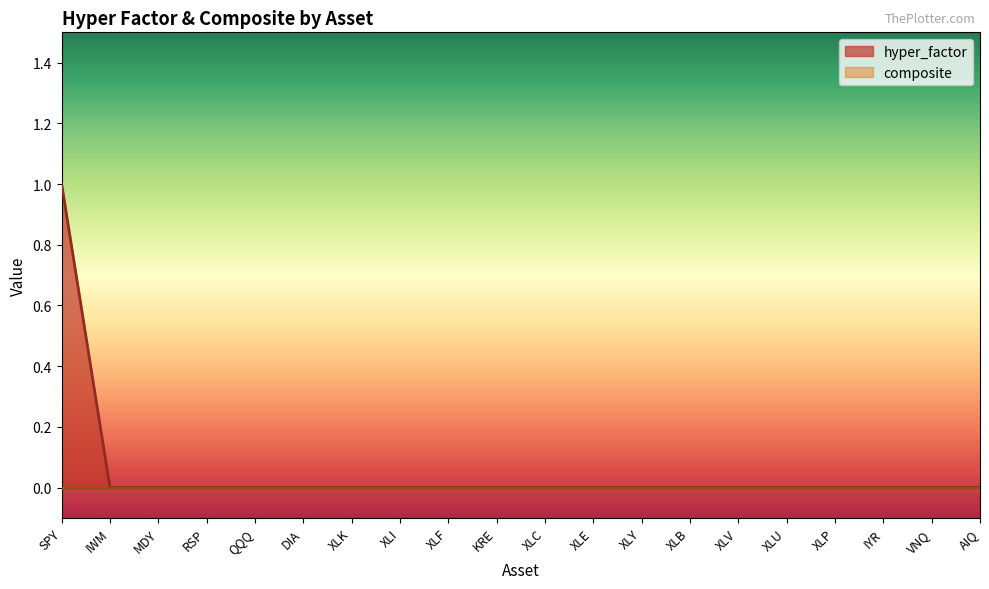

True or false: the data shows 1 at XLI.

False